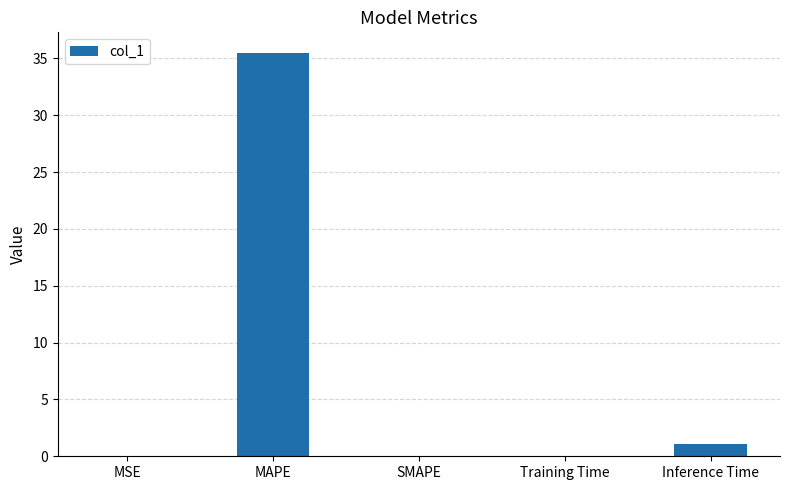

Is it true that the value at Inference Time is 1.1?

True